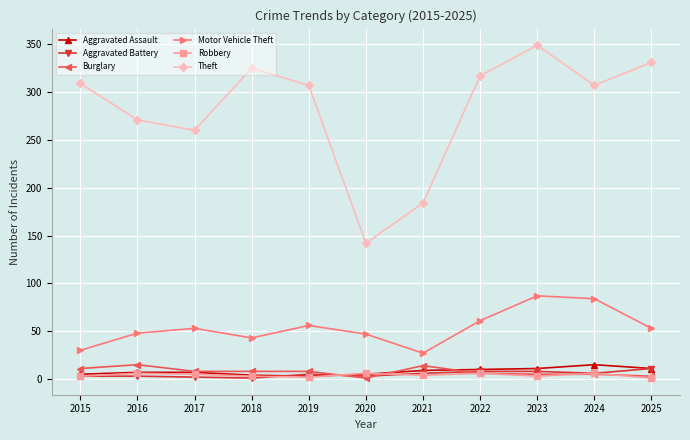

Is this an area chart (filled region under the line)?

No